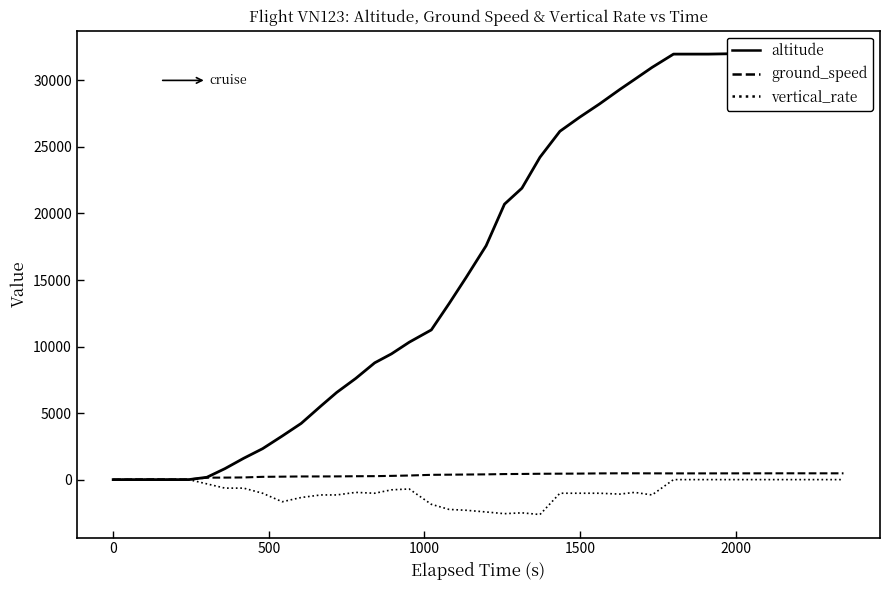

What is the lowest value of the vertical_rate series?

-2624